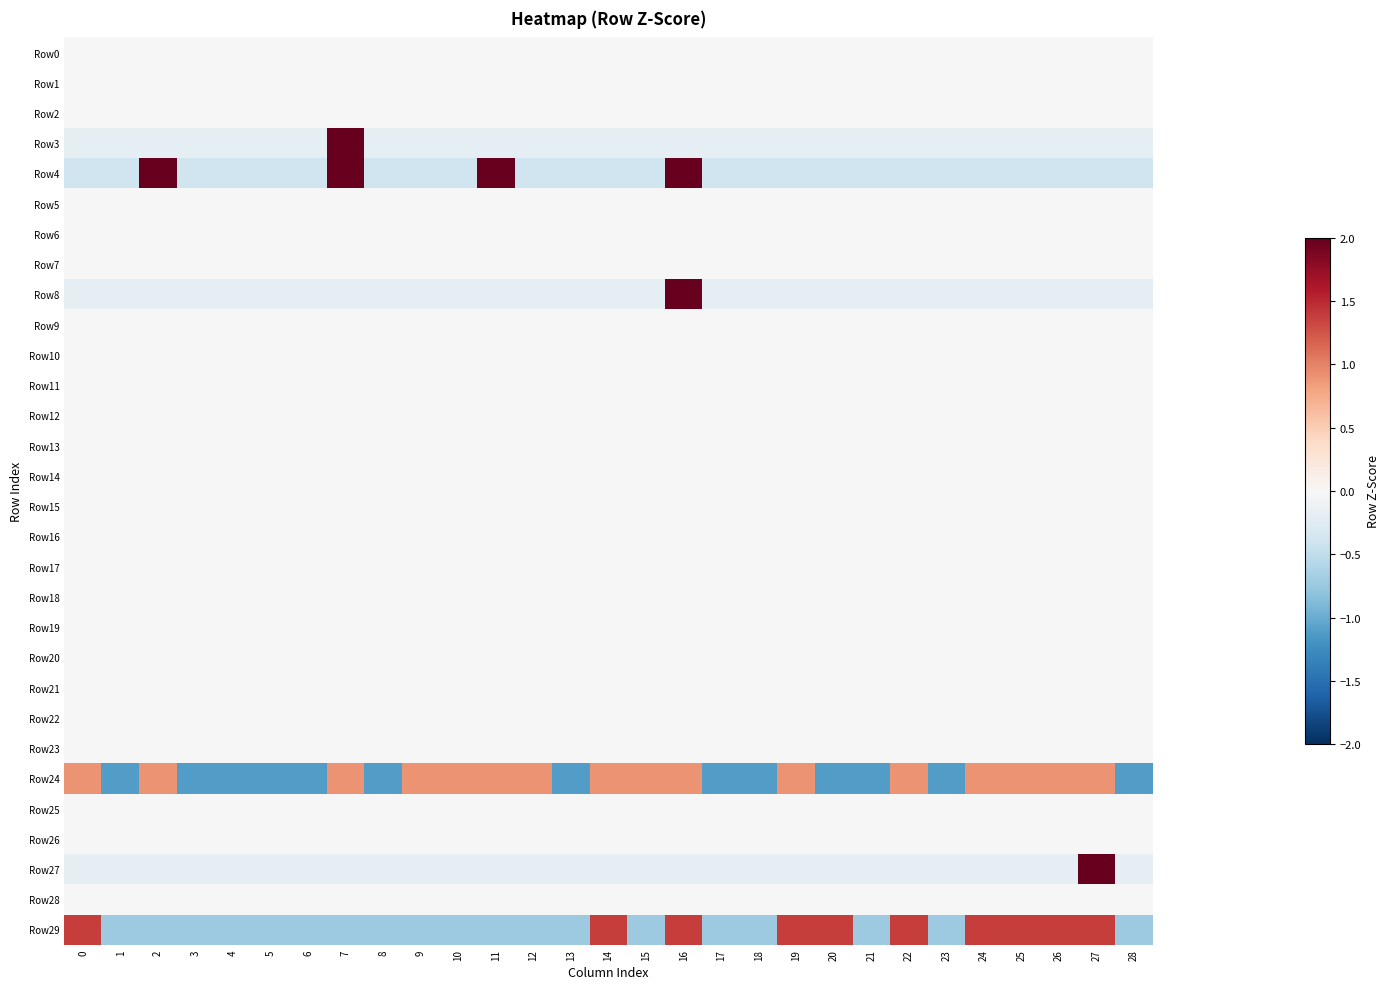

Reading right to left, extract all data points from this chart.

Row0: 28=0.0	27=0.0	26=0.0	25=0.0	24=0.0	23=0.0	22=0.0	21=0.0	20=0.0	19=0.0	18=0.0	17=0.0	16=0.0	15=0.0	14=0.0	13=0.0	12=0.0	11=0.0	10=0.0	9=0.0	8=0.0	7=0.0	6=0.0	5=0.0	4=0.0	3=0.0	2=0.0	1=0.0	0=0.0
Row1: 28=0.0	27=0.0	26=0.0	25=0.0	24=0.0	23=0.0	22=0.0	21=0.0	20=0.0	19=0.0	18=0.0	17=0.0	16=0.0	15=0.0	14=0.0	13=0.0	12=0.0	11=0.0	10=0.0	9=0.0	8=0.0	7=0.0	6=0.0	5=0.0	4=0.0	3=0.0	2=0.0	1=0.0	0=0.0
Row2: 28=0.0	27=0.0	26=0.0	25=0.0	24=0.0	23=0.0	22=0.0	21=0.0	20=0.0	19=0.0	18=0.0	17=0.0	16=0.0	15=0.0	14=0.0	13=0.0	12=0.0	11=0.0	10=0.0	9=0.0	8=0.0	7=0.0	6=0.0	5=0.0	4=0.0	3=0.0	2=0.0	1=0.0	0=0.0
Row3: 28=-0.2	27=-0.2	26=-0.2	25=-0.2	24=-0.2	23=-0.2	22=-0.2	21=-0.2	20=-0.2	19=-0.2	18=-0.2	17=-0.2	16=-0.2	15=-0.2	14=-0.2	13=-0.2	12=-0.2	11=-0.2	10=-0.2	9=-0.2	8=-0.2	7=5.3	6=-0.2	5=-0.2	4=-0.2	3=-0.2	2=-0.2	1=-0.2	0=-0.2
Row4: 28=-0.4	27=-0.4	26=-0.4	25=-0.4	24=-0.4	23=-0.4	22=-0.4	21=-0.4	20=-0.4	19=-0.4	18=-0.4	17=-0.4	16=2.5	15=-0.4	14=-0.4	13=-0.4	12=-0.4	11=2.5	10=-0.4	9=-0.4	8=-0.4	7=2.5	6=-0.4	5=-0.4	4=-0.4	3=-0.4	2=2.5	1=-0.4	0=-0.4
Row5: 28=0.0	27=0.0	26=0.0	25=0.0	24=0.0	23=0.0	22=0.0	21=0.0	20=0.0	19=0.0	18=0.0	17=0.0	16=0.0	15=0.0	14=0.0	13=0.0	12=0.0	11=0.0	10=0.0	9=0.0	8=0.0	7=0.0	6=0.0	5=0.0	4=0.0	3=0.0	2=0.0	1=0.0	0=0.0
Row6: 28=0.0	27=0.0	26=0.0	25=0.0	24=0.0	23=0.0	22=0.0	21=0.0	20=0.0	19=0.0	18=0.0	17=0.0	16=0.0	15=0.0	14=0.0	13=0.0	12=0.0	11=0.0	10=0.0	9=0.0	8=0.0	7=0.0	6=0.0	5=0.0	4=0.0	3=0.0	2=0.0	1=0.0	0=0.0
Row7: 28=0.0	27=0.0	26=0.0	25=0.0	24=0.0	23=0.0	22=0.0	21=0.0	20=0.0	19=0.0	18=0.0	17=0.0	16=0.0	15=0.0	14=0.0	13=0.0	12=0.0	11=0.0	10=0.0	9=0.0	8=0.0	7=0.0	6=0.0	5=0.0	4=0.0	3=0.0	2=0.0	1=0.0	0=0.0
Row8: 28=-0.2	27=-0.2	26=-0.2	25=-0.2	24=-0.2	23=-0.2	22=-0.2	21=-0.2	20=-0.2	19=-0.2	18=-0.2	17=-0.2	16=5.3	15=-0.2	14=-0.2	13=-0.2	12=-0.2	11=-0.2	10=-0.2	9=-0.2	8=-0.2	7=-0.2	6=-0.2	5=-0.2	4=-0.2	3=-0.2	2=-0.2	1=-0.2	0=-0.2
Row9: 28=0.0	27=0.0	26=0.0	25=0.0	24=0.0	23=0.0	22=0.0	21=0.0	20=0.0	19=0.0	18=0.0	17=0.0	16=0.0	15=0.0	14=0.0	13=0.0	12=0.0	11=0.0	10=0.0	9=0.0	8=0.0	7=0.0	6=0.0	5=0.0	4=0.0	3=0.0	2=0.0	1=0.0	0=0.0
Row10: 28=0.0	27=0.0	26=0.0	25=0.0	24=0.0	23=0.0	22=0.0	21=0.0	20=0.0	19=0.0	18=0.0	17=0.0	16=0.0	15=0.0	14=0.0	13=0.0	12=0.0	11=0.0	10=0.0	9=0.0	8=0.0	7=0.0	6=0.0	5=0.0	4=0.0	3=0.0	2=0.0	1=0.0	0=0.0
Row11: 28=0.0	27=0.0	26=0.0	25=0.0	24=0.0	23=0.0	22=0.0	21=0.0	20=0.0	19=0.0	18=0.0	17=0.0	16=0.0	15=0.0	14=0.0	13=0.0	12=0.0	11=0.0	10=0.0	9=0.0	8=0.0	7=0.0	6=0.0	5=0.0	4=0.0	3=0.0	2=0.0	1=0.0	0=0.0
Row12: 28=0.0	27=0.0	26=0.0	25=0.0	24=0.0	23=0.0	22=0.0	21=0.0	20=0.0	19=0.0	18=0.0	17=0.0	16=0.0	15=0.0	14=0.0	13=0.0	12=0.0	11=0.0	10=0.0	9=0.0	8=0.0	7=0.0	6=0.0	5=0.0	4=0.0	3=0.0	2=0.0	1=0.0	0=0.0
Row13: 28=0.0	27=0.0	26=0.0	25=0.0	24=0.0	23=0.0	22=0.0	21=0.0	20=0.0	19=0.0	18=0.0	17=0.0	16=0.0	15=0.0	14=0.0	13=0.0	12=0.0	11=0.0	10=0.0	9=0.0	8=0.0	7=0.0	6=0.0	5=0.0	4=0.0	3=0.0	2=0.0	1=0.0	0=0.0
Row14: 28=0.0	27=0.0	26=0.0	25=0.0	24=0.0	23=0.0	22=0.0	21=0.0	20=0.0	19=0.0	18=0.0	17=0.0	16=0.0	15=0.0	14=0.0	13=0.0	12=0.0	11=0.0	10=0.0	9=0.0	8=0.0	7=0.0	6=0.0	5=0.0	4=0.0	3=0.0	2=0.0	1=0.0	0=0.0
Row15: 28=0.0	27=0.0	26=0.0	25=0.0	24=0.0	23=0.0	22=0.0	21=0.0	20=0.0	19=0.0	18=0.0	17=0.0	16=0.0	15=0.0	14=0.0	13=0.0	12=0.0	11=0.0	10=0.0	9=0.0	8=0.0	7=0.0	6=0.0	5=0.0	4=0.0	3=0.0	2=0.0	1=0.0	0=0.0
Row16: 28=0.0	27=0.0	26=0.0	25=0.0	24=0.0	23=0.0	22=0.0	21=0.0	20=0.0	19=0.0	18=0.0	17=0.0	16=0.0	15=0.0	14=0.0	13=0.0	12=0.0	11=0.0	10=0.0	9=0.0	8=0.0	7=0.0	6=0.0	5=0.0	4=0.0	3=0.0	2=0.0	1=0.0	0=0.0
Row17: 28=0.0	27=0.0	26=0.0	25=0.0	24=0.0	23=0.0	22=0.0	21=0.0	20=0.0	19=0.0	18=0.0	17=0.0	16=0.0	15=0.0	14=0.0	13=0.0	12=0.0	11=0.0	10=0.0	9=0.0	8=0.0	7=0.0	6=0.0	5=0.0	4=0.0	3=0.0	2=0.0	1=0.0	0=0.0
Row18: 28=0.0	27=0.0	26=0.0	25=0.0	24=0.0	23=0.0	22=0.0	21=0.0	20=0.0	19=0.0	18=0.0	17=0.0	16=0.0	15=0.0	14=0.0	13=0.0	12=0.0	11=0.0	10=0.0	9=0.0	8=0.0	7=0.0	6=0.0	5=0.0	4=0.0	3=0.0	2=0.0	1=0.0	0=0.0
Row19: 28=0.0	27=0.0	26=0.0	25=0.0	24=0.0	23=0.0	22=0.0	21=0.0	20=0.0	19=0.0	18=0.0	17=0.0	16=0.0	15=0.0	14=0.0	13=0.0	12=0.0	11=0.0	10=0.0	9=0.0	8=0.0	7=0.0	6=0.0	5=0.0	4=0.0	3=0.0	2=0.0	1=0.0	0=0.0
Row20: 28=0.0	27=0.0	26=0.0	25=0.0	24=0.0	23=0.0	22=0.0	21=0.0	20=0.0	19=0.0	18=0.0	17=0.0	16=0.0	15=0.0	14=0.0	13=0.0	12=0.0	11=0.0	10=0.0	9=0.0	8=0.0	7=0.0	6=0.0	5=0.0	4=0.0	3=0.0	2=0.0	1=0.0	0=0.0
Row21: 28=0.0	27=0.0	26=0.0	25=0.0	24=0.0	23=0.0	22=0.0	21=0.0	20=0.0	19=0.0	18=0.0	17=0.0	16=0.0	15=0.0	14=0.0	13=0.0	12=0.0	11=0.0	10=0.0	9=0.0	8=0.0	7=0.0	6=0.0	5=0.0	4=0.0	3=0.0	2=0.0	1=0.0	0=0.0
Row22: 28=0.0	27=0.0	26=0.0	25=0.0	24=0.0	23=0.0	22=0.0	21=0.0	20=0.0	19=0.0	18=0.0	17=0.0	16=0.0	15=0.0	14=0.0	13=0.0	12=0.0	11=0.0	10=0.0	9=0.0	8=0.0	7=0.0	6=0.0	5=0.0	4=0.0	3=0.0	2=0.0	1=0.0	0=0.0
Row23: 28=0.0	27=0.0	26=0.0	25=0.0	24=0.0	23=0.0	22=0.0	21=0.0	20=0.0	19=0.0	18=0.0	17=0.0	16=0.0	15=0.0	14=0.0	13=0.0	12=0.0	11=0.0	10=0.0	9=0.0	8=0.0	7=0.0	6=0.0	5=0.0	4=0.0	3=0.0	2=0.0	1=0.0	0=0.0
Row24: 28=-1.1	27=0.9	26=0.9	25=0.9	24=0.9	23=-1.1	22=0.9	21=-1.1	20=-1.1	19=0.9	18=-1.1	17=-1.1	16=0.9	15=0.9	14=0.9	13=-1.1	12=0.9	11=0.9	10=0.9	9=0.9	8=-1.1	7=0.9	6=-1.1	5=-1.1	4=-1.1	3=-1.1	2=0.9	1=-1.1	0=0.9
Row25: 28=0.0	27=0.0	26=0.0	25=0.0	24=0.0	23=0.0	22=0.0	21=0.0	20=0.0	19=0.0	18=0.0	17=0.0	16=0.0	15=0.0	14=0.0	13=0.0	12=0.0	11=0.0	10=0.0	9=0.0	8=0.0	7=0.0	6=0.0	5=0.0	4=0.0	3=0.0	2=0.0	1=0.0	0=0.0
Row26: 28=0.0	27=0.0	26=0.0	25=0.0	24=0.0	23=0.0	22=0.0	21=0.0	20=0.0	19=0.0	18=0.0	17=0.0	16=0.0	15=0.0	14=0.0	13=0.0	12=0.0	11=0.0	10=0.0	9=0.0	8=0.0	7=0.0	6=0.0	5=0.0	4=0.0	3=0.0	2=0.0	1=0.0	0=0.0
Row27: 28=-0.2	27=5.3	26=-0.2	25=-0.2	24=-0.2	23=-0.2	22=-0.2	21=-0.2	20=-0.2	19=-0.2	18=-0.2	17=-0.2	16=-0.2	15=-0.2	14=-0.2	13=-0.2	12=-0.2	11=-0.2	10=-0.2	9=-0.2	8=-0.2	7=-0.2	6=-0.2	5=-0.2	4=-0.2	3=-0.2	2=-0.2	1=-0.2	0=-0.2
Row28: 28=0.0	27=0.0	26=0.0	25=0.0	24=0.0	23=0.0	22=0.0	21=0.0	20=0.0	19=0.0	18=0.0	17=0.0	16=0.0	15=0.0	14=0.0	13=0.0	12=0.0	11=0.0	10=0.0	9=0.0	8=0.0	7=0.0	6=0.0	5=0.0	4=0.0	3=0.0	2=0.0	1=0.0	0=0.0
Row29: 28=-0.7	27=1.4	26=1.4	25=1.4	24=1.4	23=-0.7	22=1.4	21=-0.7	20=1.4	19=1.4	18=-0.7	17=-0.7	16=1.4	15=-0.7	14=1.4	13=-0.7	12=-0.7	11=-0.7	10=-0.7	9=-0.7	8=-0.7	7=-0.7	6=-0.7	5=-0.7	4=-0.7	3=-0.7	2=-0.7	1=-0.7	0=1.4